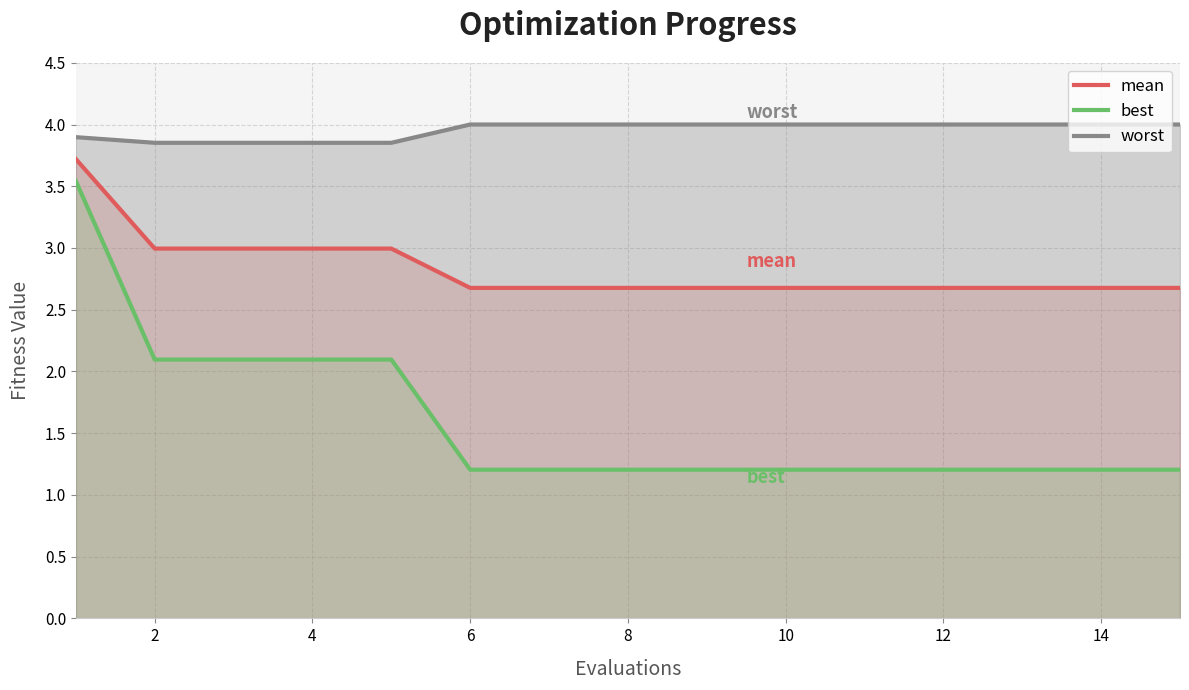

What is the value of the worst point at the 5th from the left?

3.9